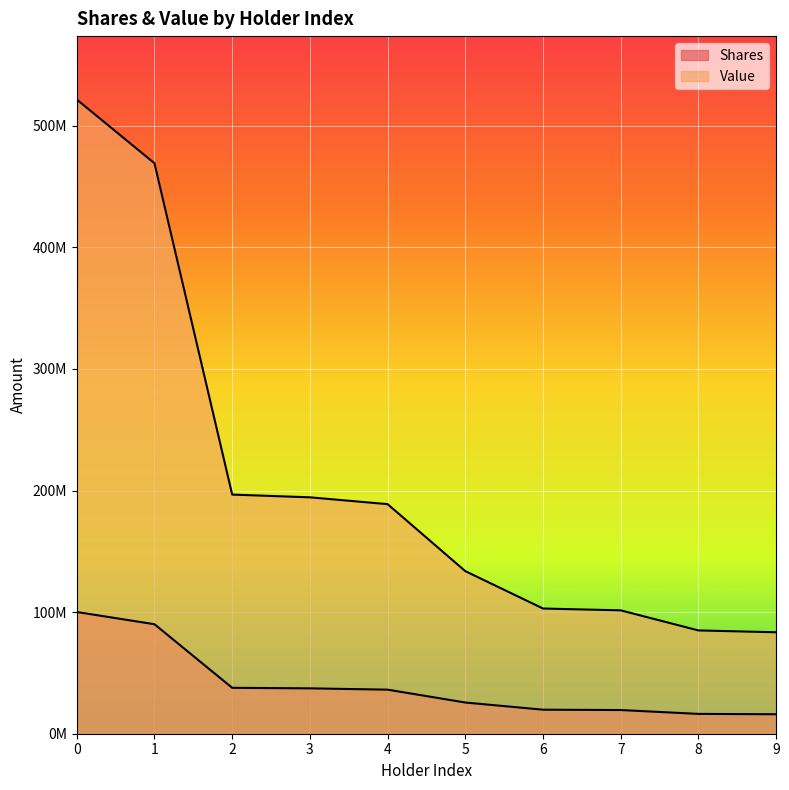

Reading left to right, what are all the values shown in this chart?

Shares: 0=100113384	1=90053960	2=37751443	3=37318064	4=36242593	5=25666500	6=19765178	7=19475856	8=16306411	9=16015108
Value: 0=521590730	1=469181131	2=196685018	3=194427113	4=188823909	5=133722465	6=102976577	7=101469209	8=84956401	9=83438712